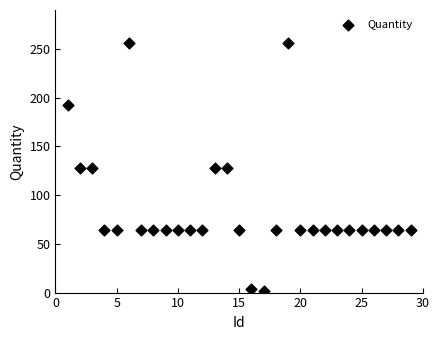

What is the range of X values (max minus min)?

28